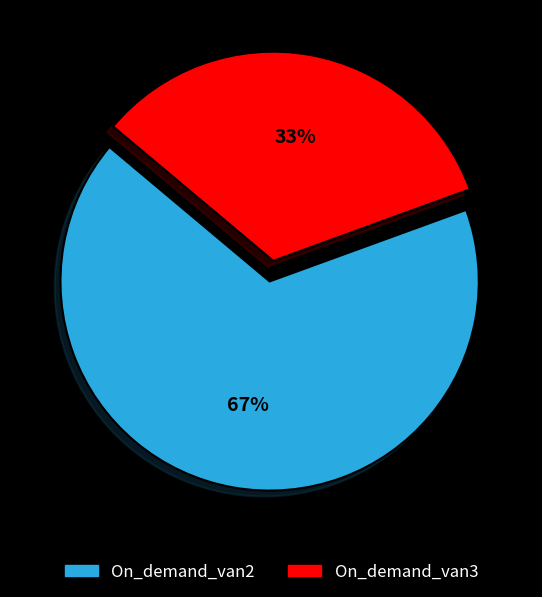

Which category accounts for the majority?

On_demand_van2